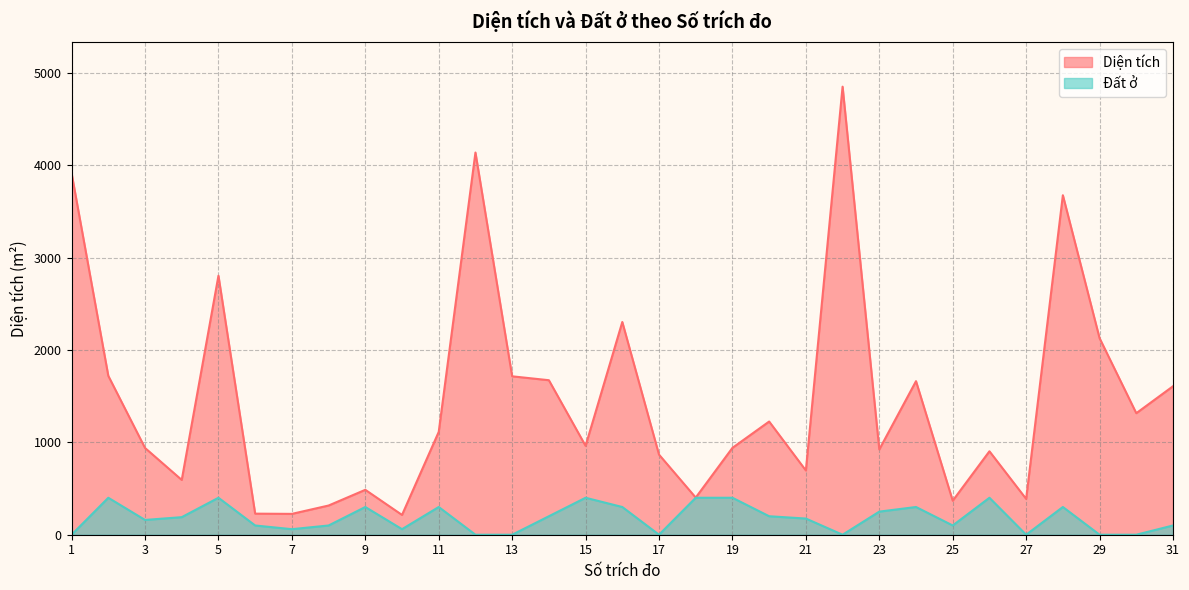

Read the Diện tích value at 10.

214.1